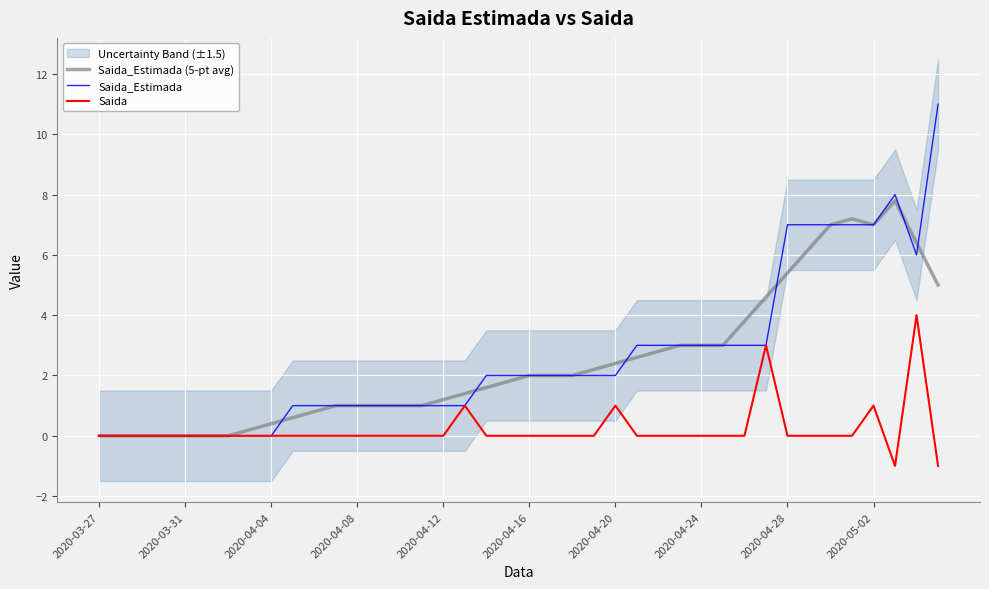

The Saida_Estimada series shows 7.0 at 2020-05-02. True or false?

True